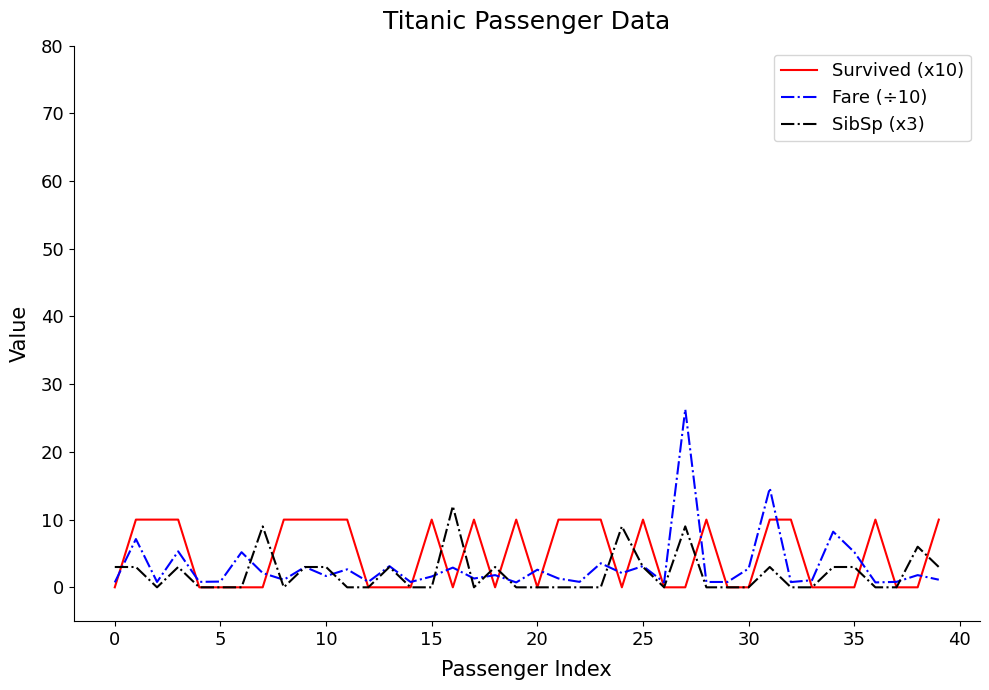

What is the maximum value for Survived (x10)?

10.0